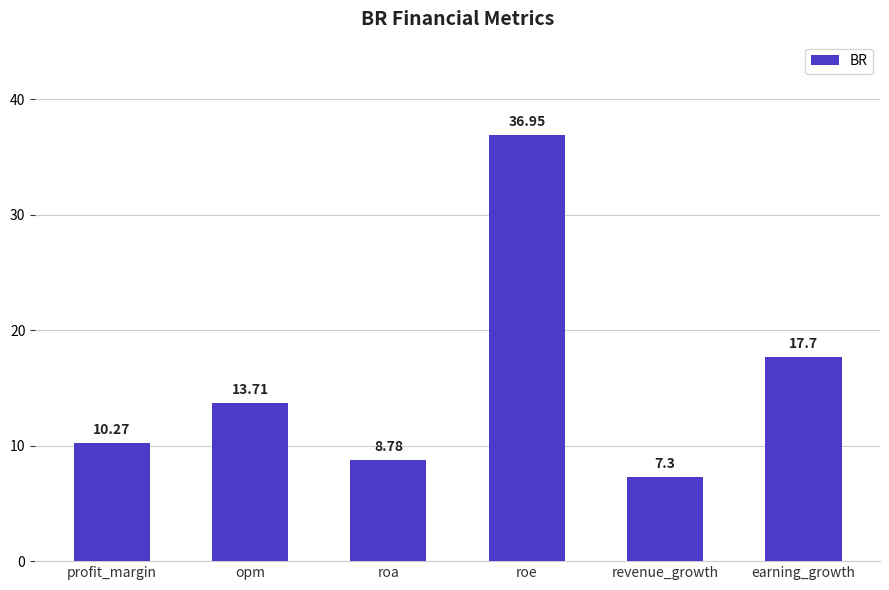

What is the greatest value displayed?

37.0